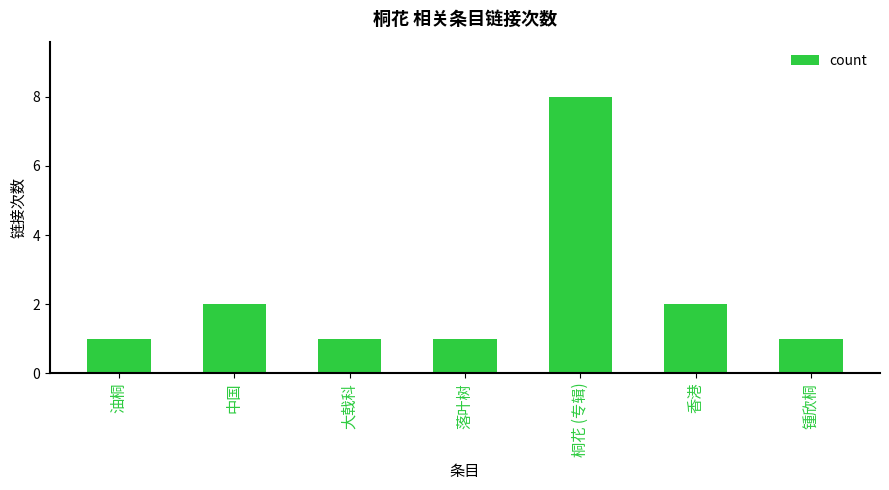

What is the label of the 6th bar from the left?

香港